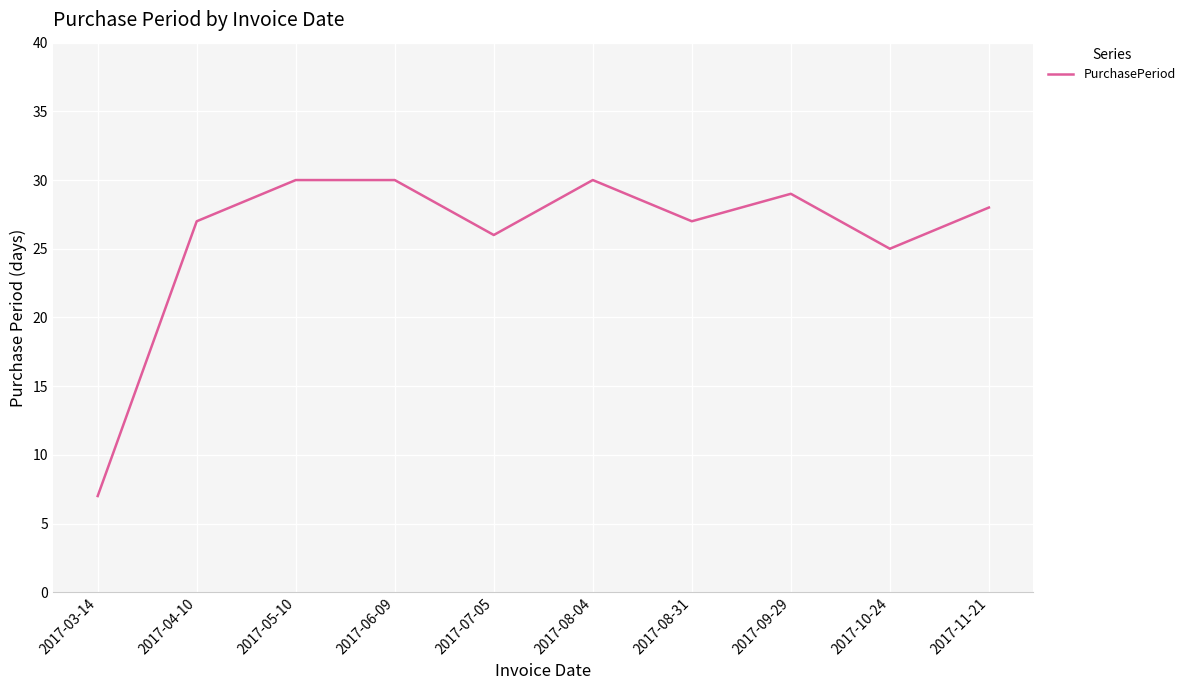

Reading right to left, what are all the values shown in this chart?

2017-11-21=28	2017-10-24=25	2017-09-29=29	2017-08-31=27	2017-08-04=30	2017-07-05=26	2017-06-09=30	2017-05-10=30	2017-04-10=27	2017-03-14=7